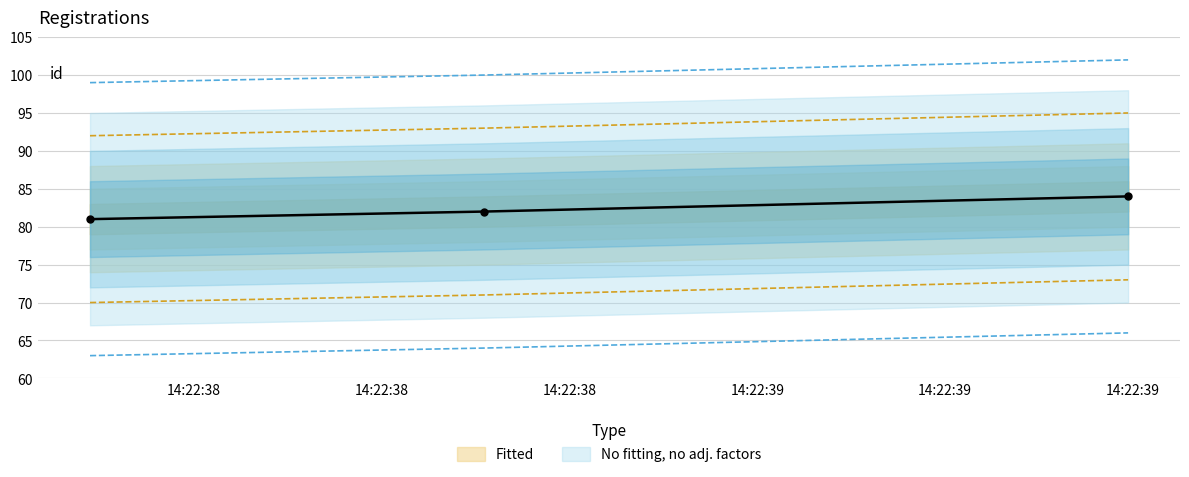

List the labels in order of value, largest first.

2020-12-30 14:22:39.395000, 2020-12-30 14:22:38.709000, 2020-12-30 14:22:38.289000